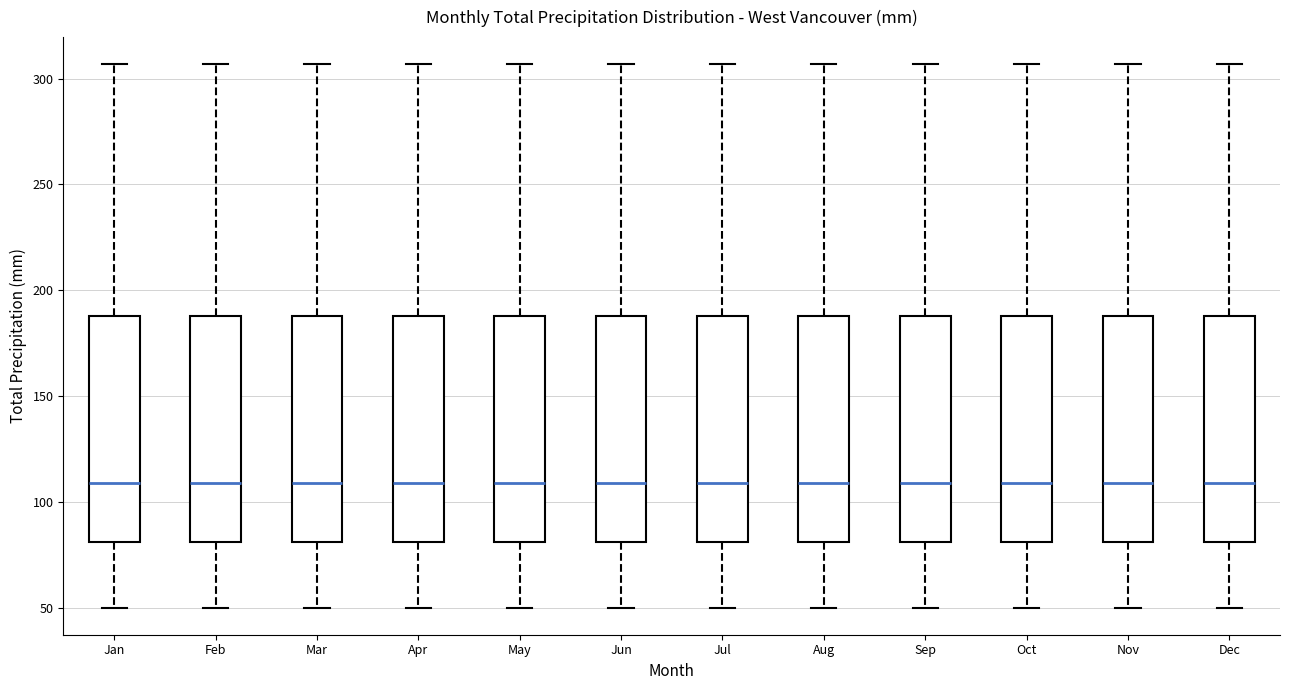

Reading left to right, read every box against the y-axis: the position of its median line, the range the box covers, and the ends of its whiskers. The values are not printed on the chart, so give them approximately, as read against the axis.

Jan: median 110, box 80 to 190, whiskers 50 to 305
Feb: median 110, box 80 to 190, whiskers 50 to 305
Mar: median 110, box 80 to 190, whiskers 50 to 305
Apr: median 110, box 80 to 190, whiskers 50 to 305
May: median 110, box 80 to 190, whiskers 50 to 305
Jun: median 110, box 80 to 190, whiskers 50 to 305
Jul: median 110, box 80 to 190, whiskers 50 to 305
Aug: median 110, box 80 to 190, whiskers 50 to 305
Sep: median 110, box 80 to 190, whiskers 50 to 305
Oct: median 110, box 80 to 190, whiskers 50 to 305
Nov: median 110, box 80 to 190, whiskers 50 to 305
Dec: median 110, box 80 to 190, whiskers 50 to 305